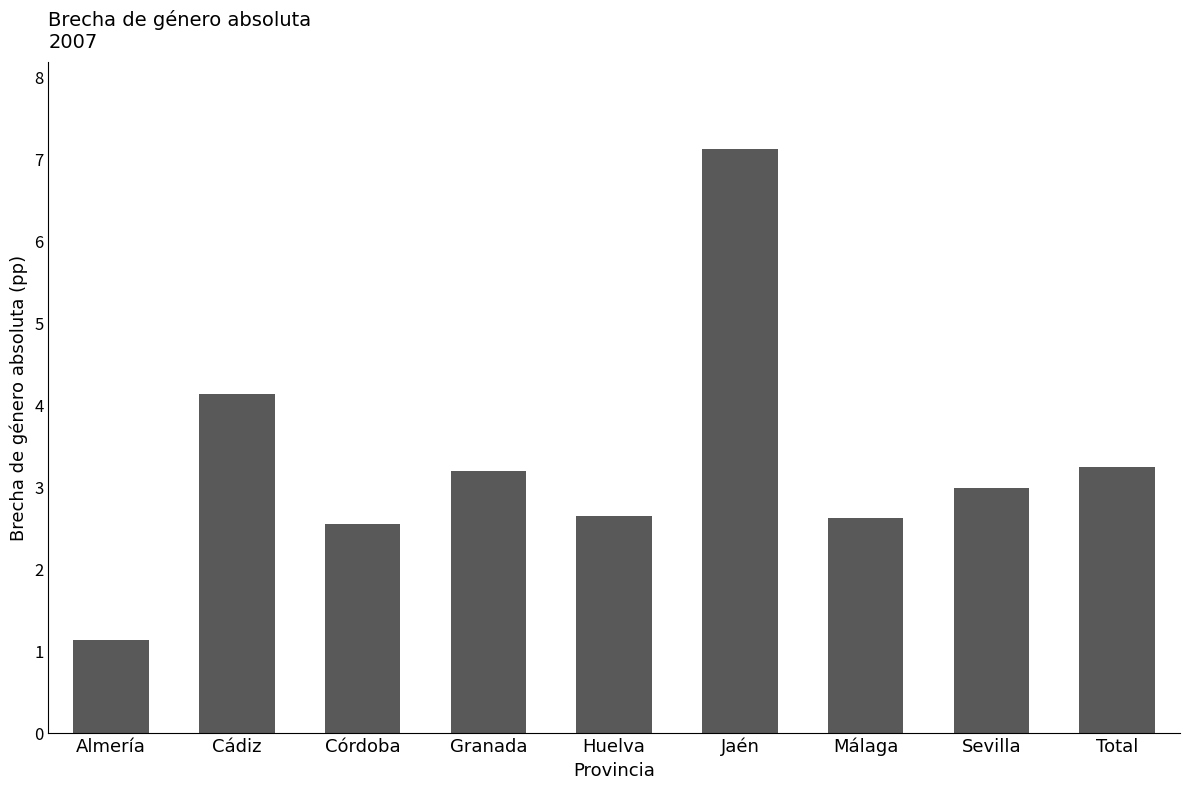

What is the ratio of the value at Sevilla to the value at Granada?

0.9